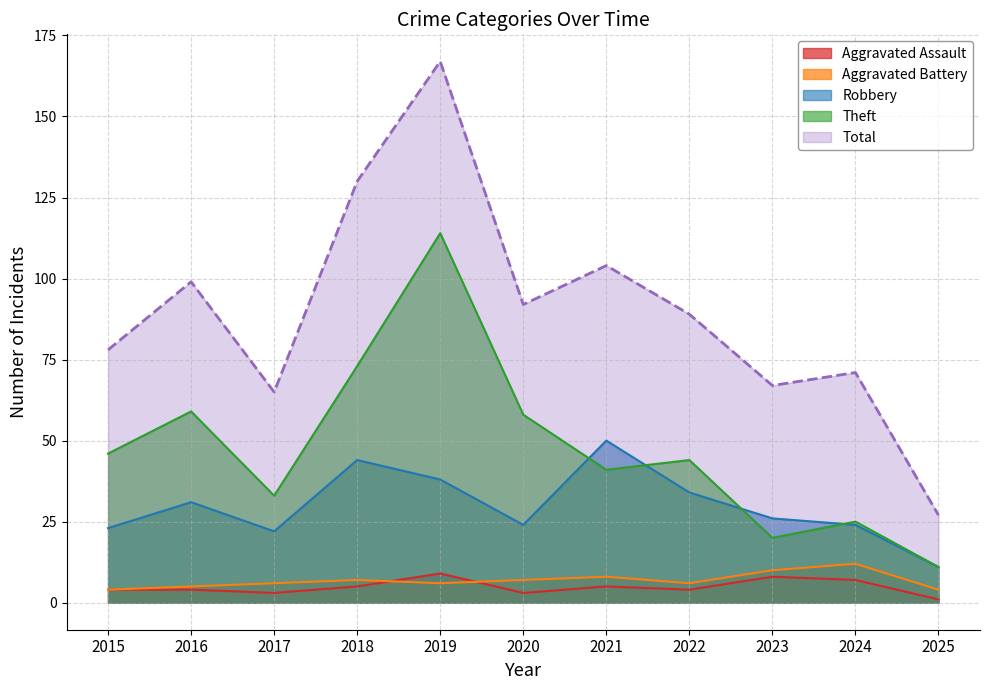

What is the value of the Aggravated Assault point at the 5th from the left?

9